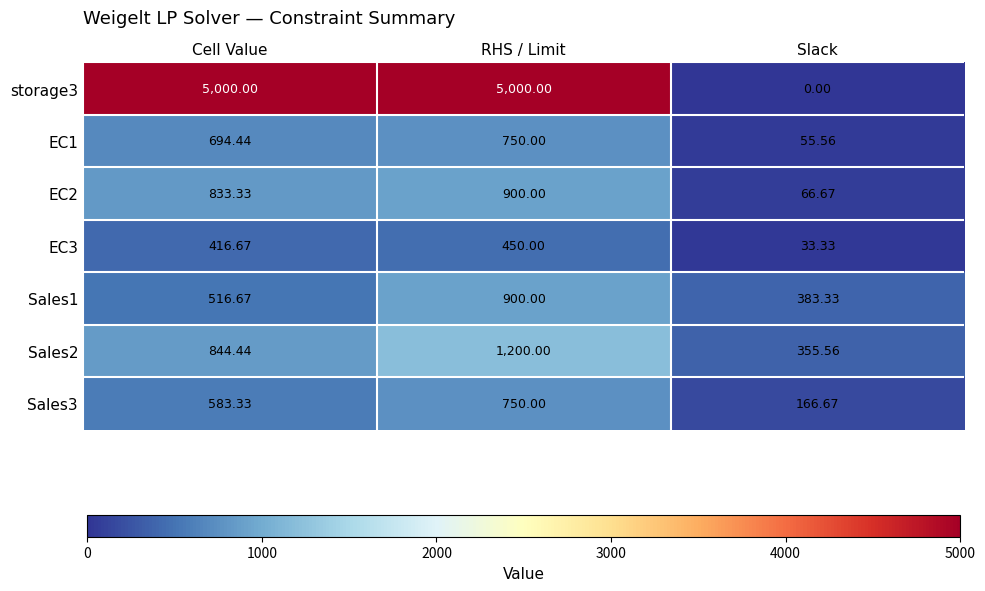

At which category does the chart reach its minimum across all series?

Slack